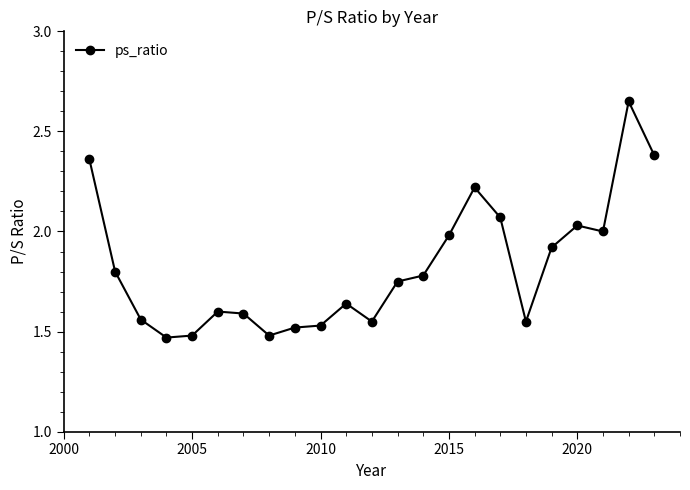

True or false: there are more than 1 points higher than both neighbors.

True